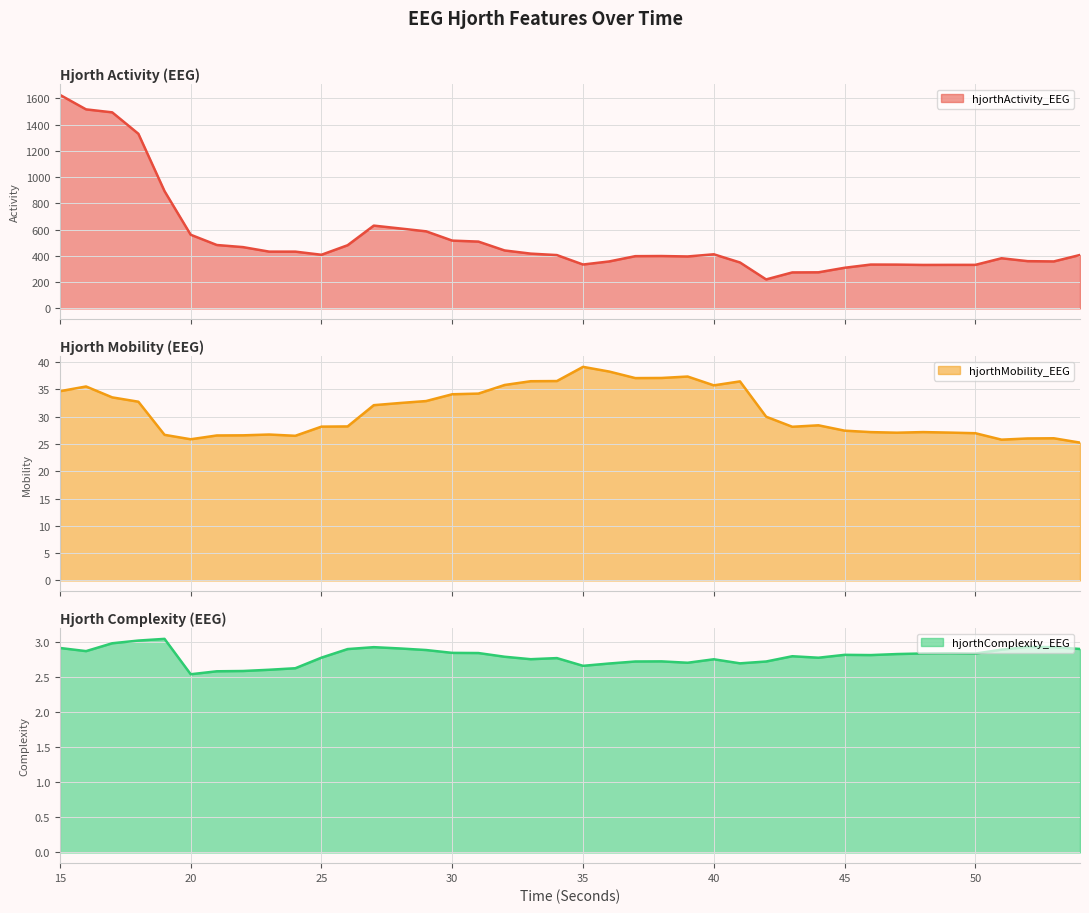

How many values in the hjorthMobility_EEG series are below 30?

20